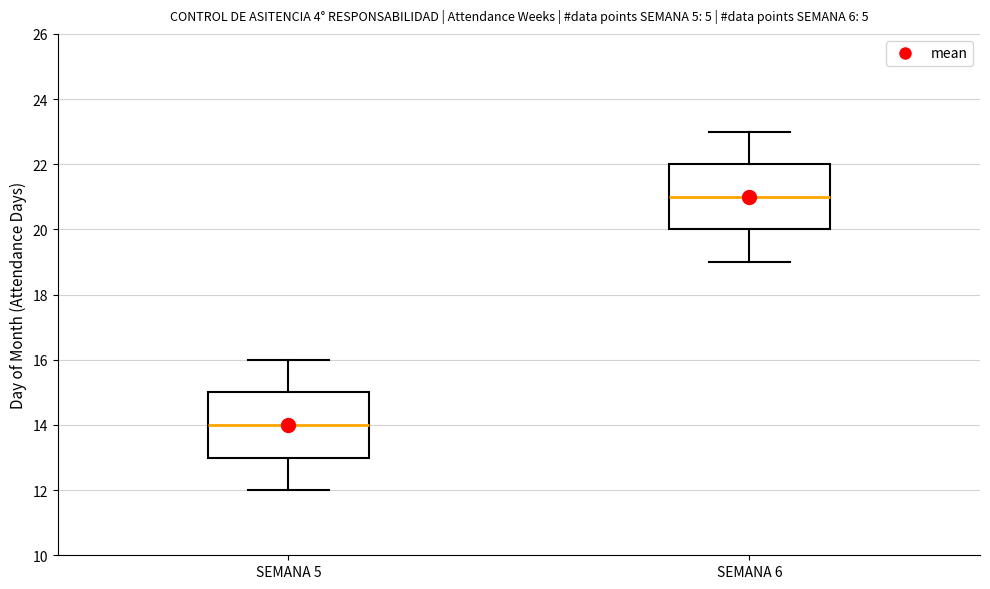

Where does the lower whisker of the box for SEMANA 6 end on the y-axis? The values are not printed on the chart, so give them approximately, as read against the axis.

19